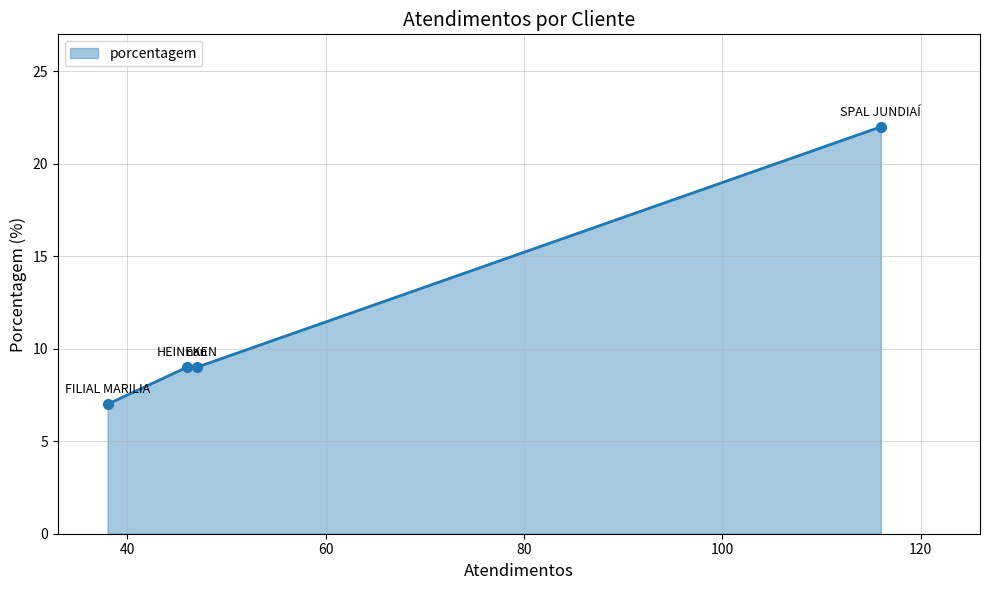

Count the number of data series in this chart.

1